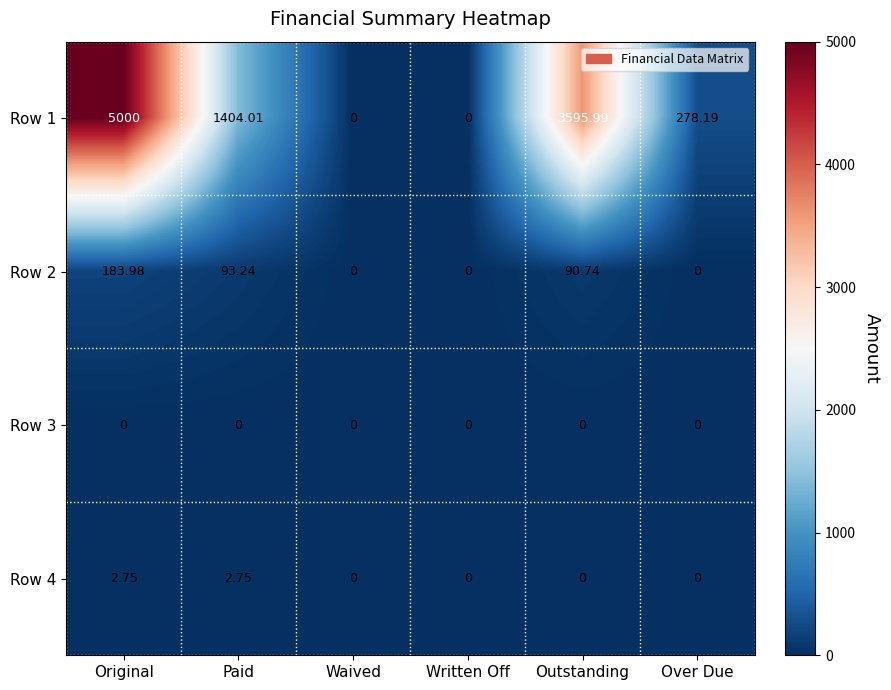

At which category is the sum across all series the highest?

Original